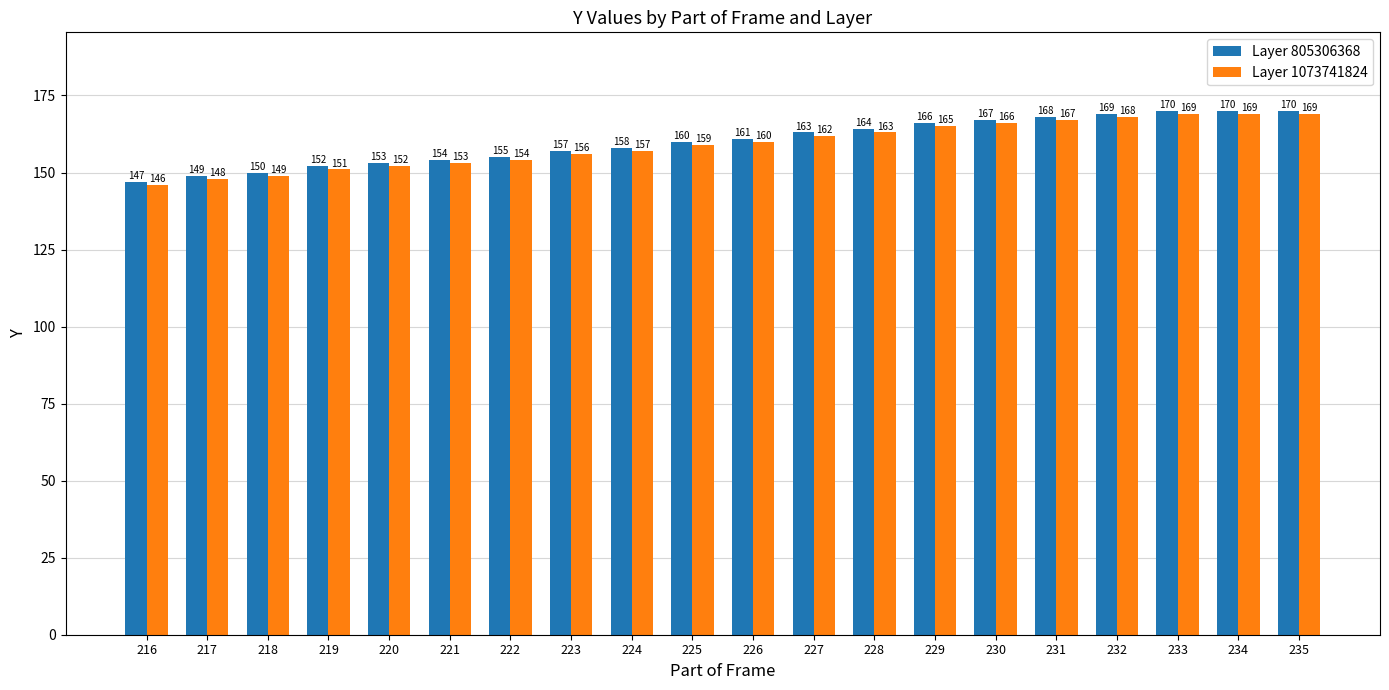

List the series in order of their peak value, lowest first.

Layer 1073741824, Layer 805306368